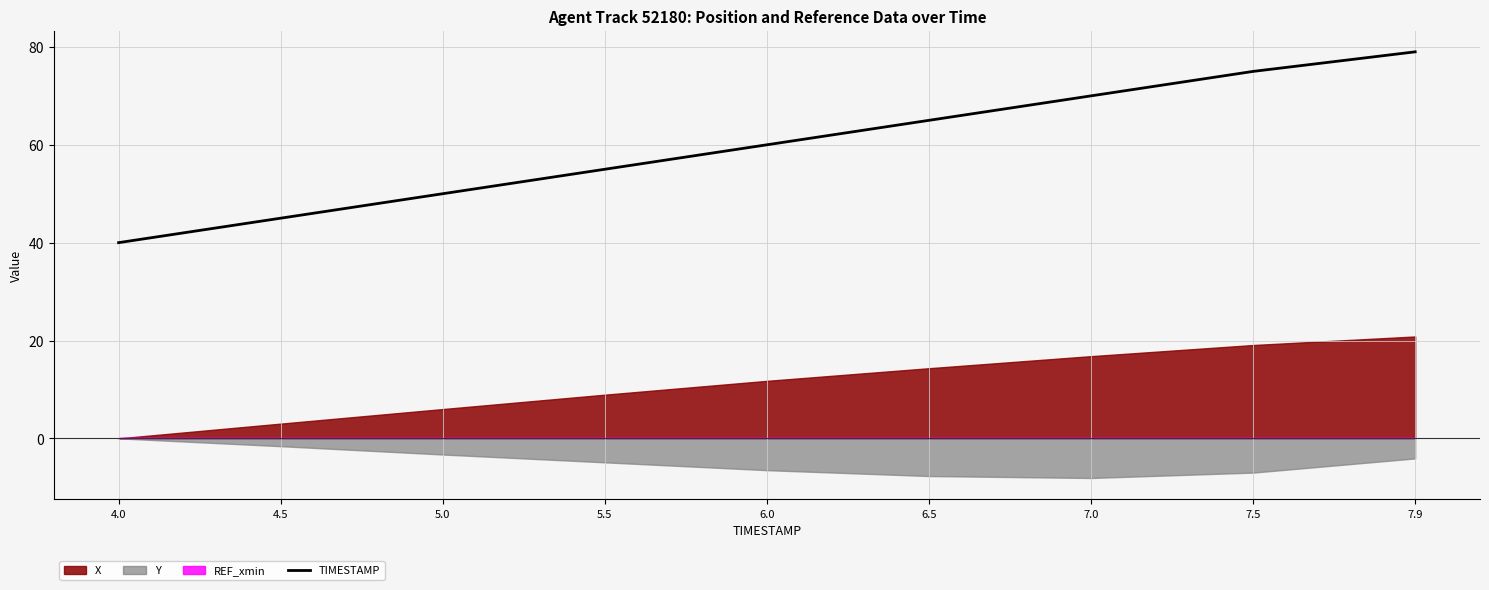

List the labels in order of value, largest first.

7.9, 7.5, 7.0, 6.5, 6.0, 5.5, 5.0, 4.5, 4.0